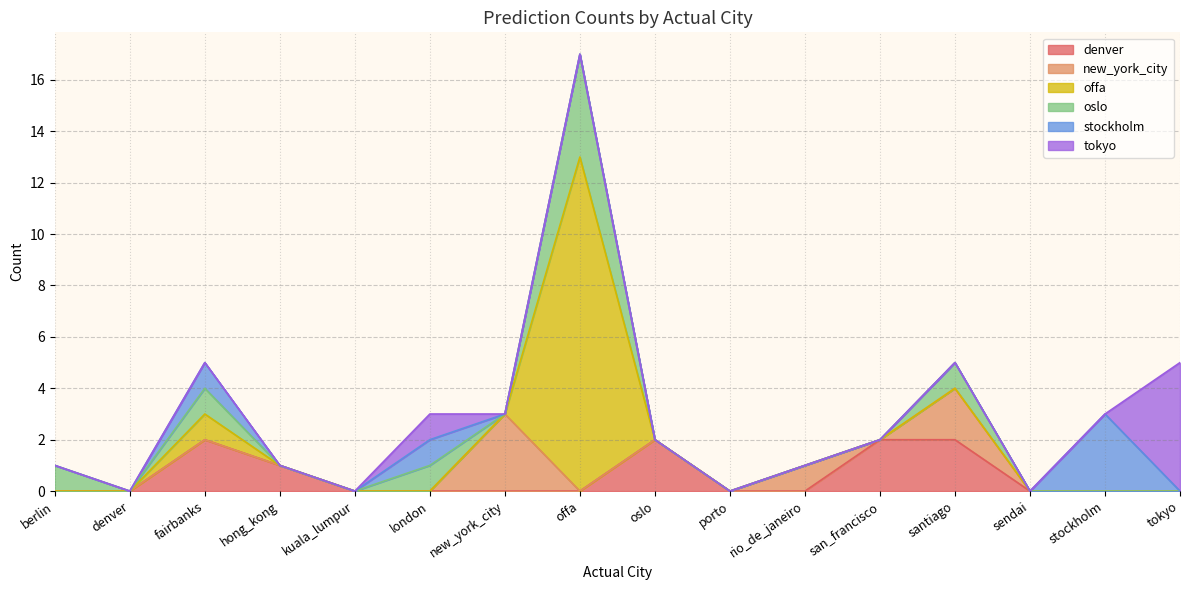

True or false: offa and oslo cross at least once.

False